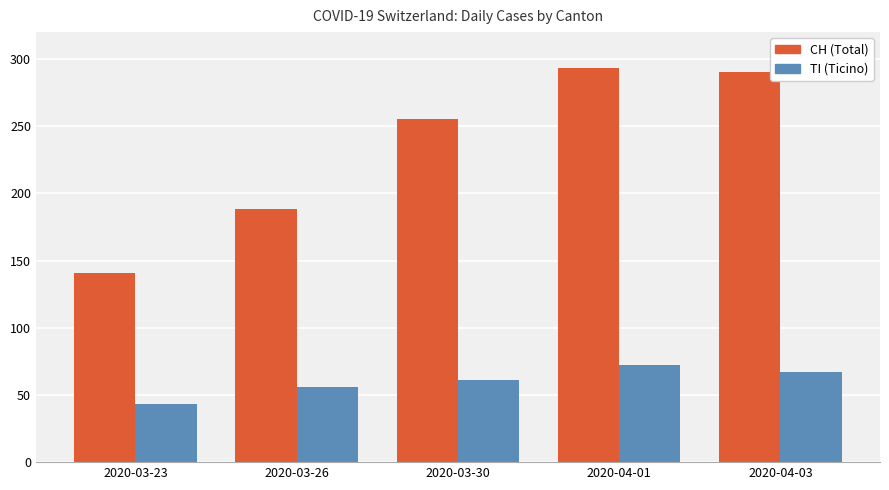

How many series are shown in this chart?

2